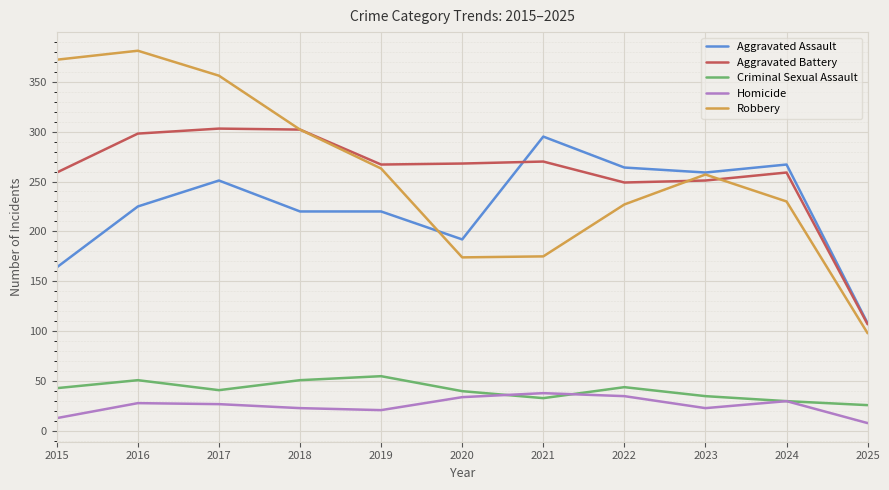

Is the value of Robbery at 2015 greater than the value of Aggravated Battery at 2020?

Yes